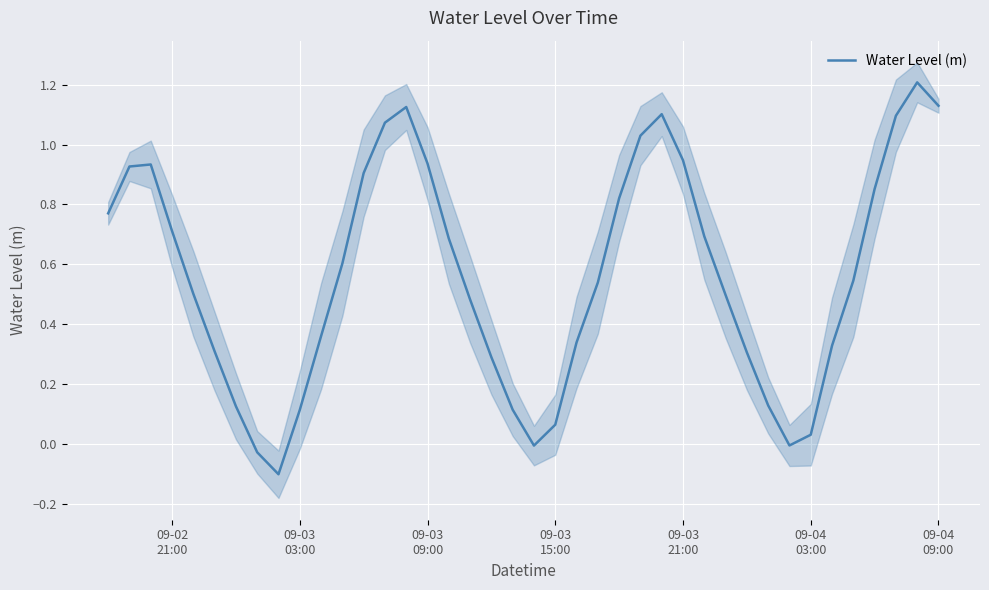

Is it true that the value at 09-04 03:00 is 0.0?

True